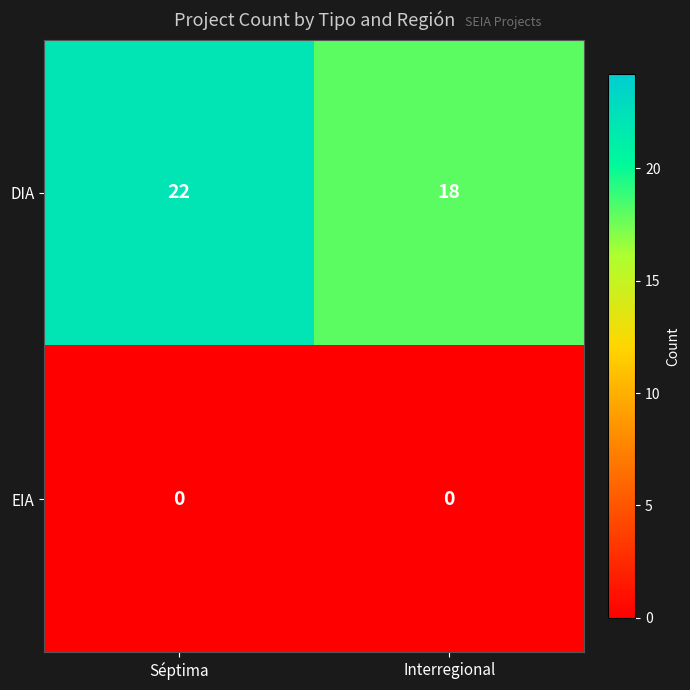

Which series has the largest total across all categories?

DIA